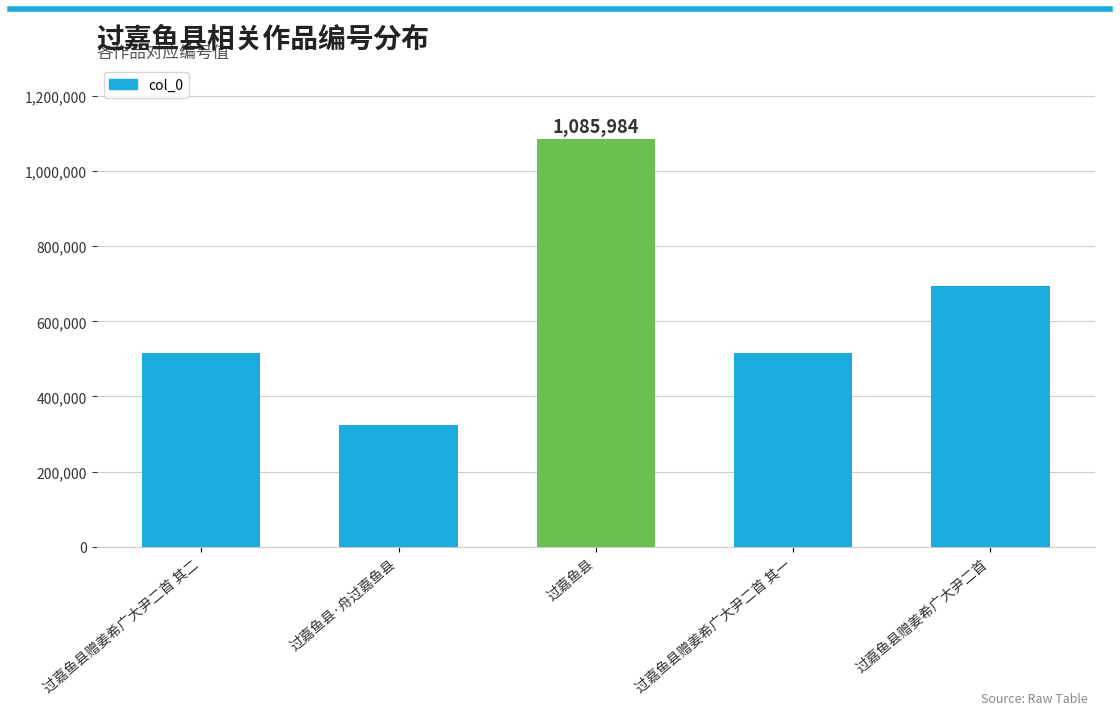

What is the smallest value displayed?

323081